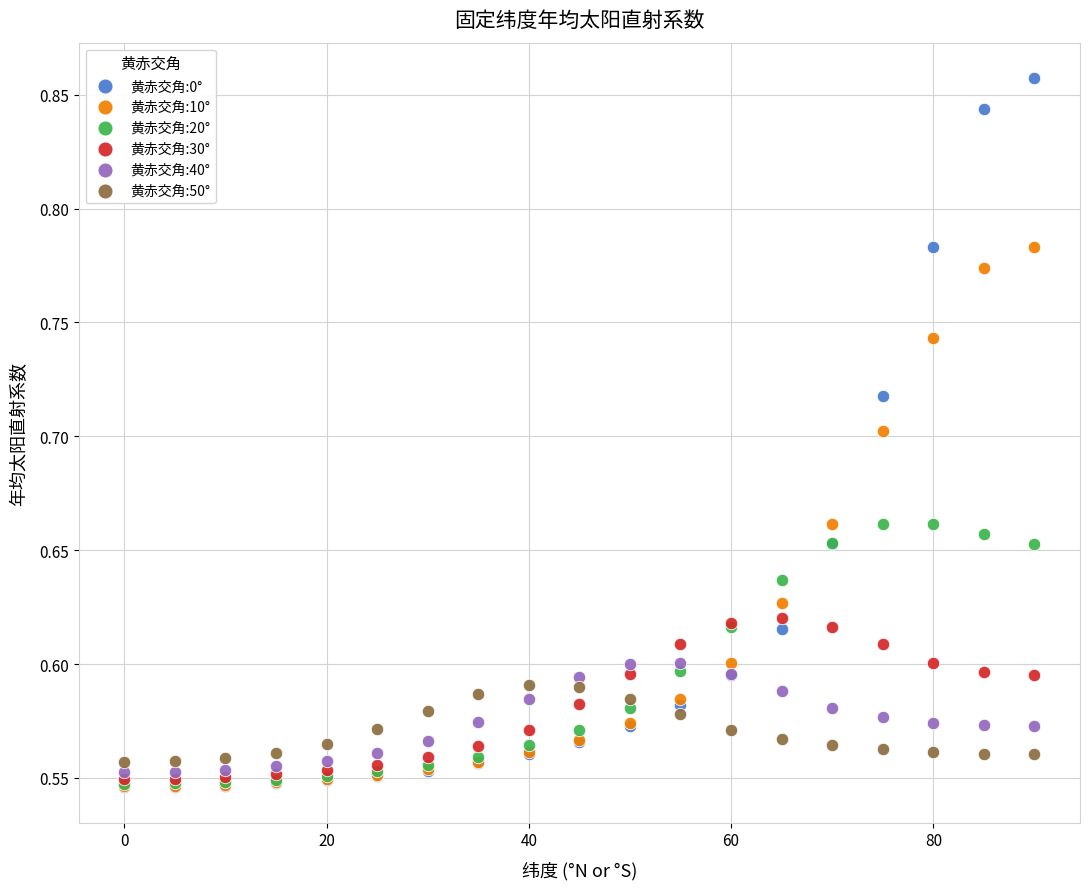

Which series has the largest Y range (max minus min)?

黄赤交角:0°